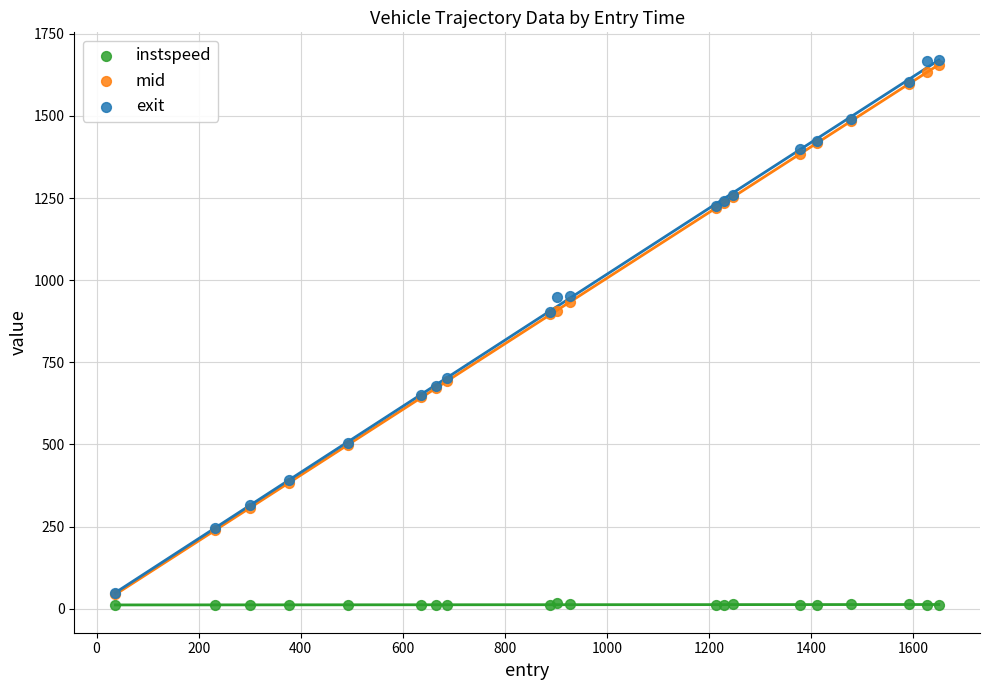

What are all the series names shown in the legend?

instspeed, mid, exit